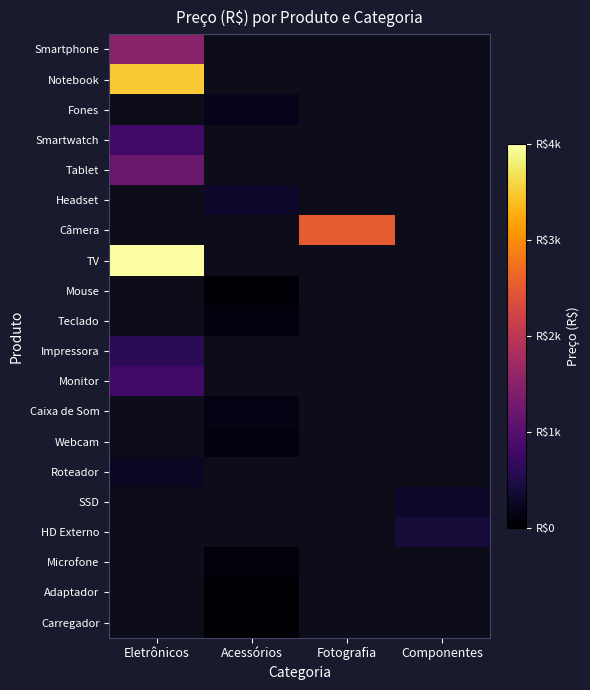

Is the value of Microfone at Eletrônicos greater than the value of Adaptador at Fotografia?

No